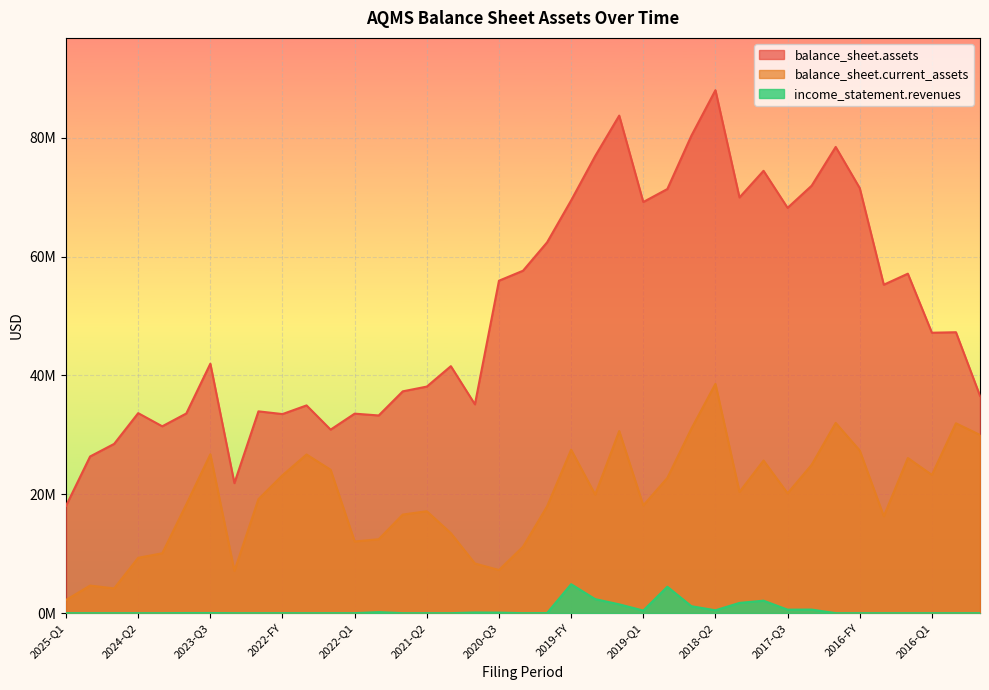

Rank the series by their average value, from lowest to highest.

income_statement.revenues, balance_sheet.current_assets, balance_sheet.assets